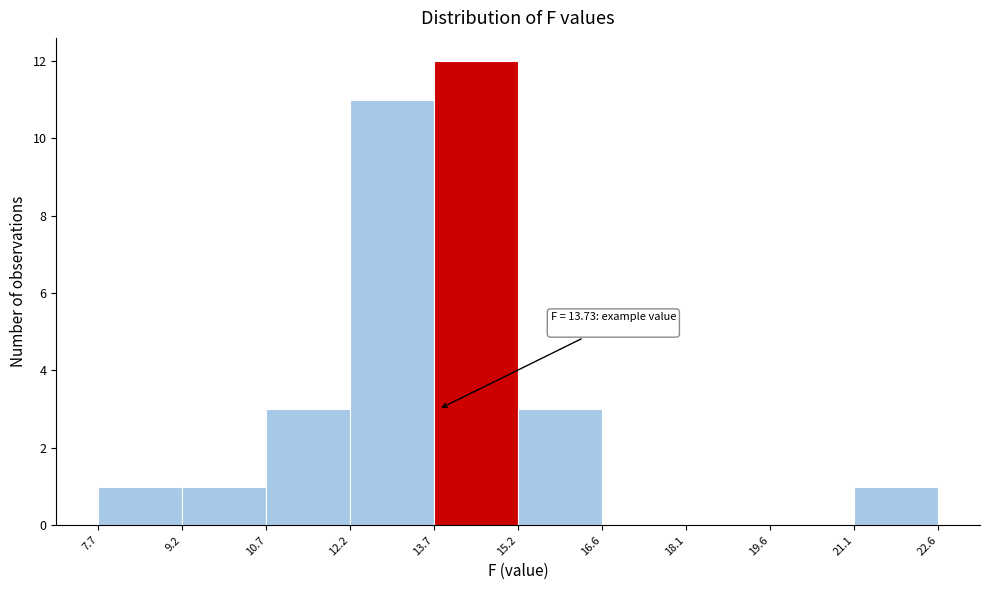

Over which range of the x-axis is the bar tallest?

13.7 to 15.2